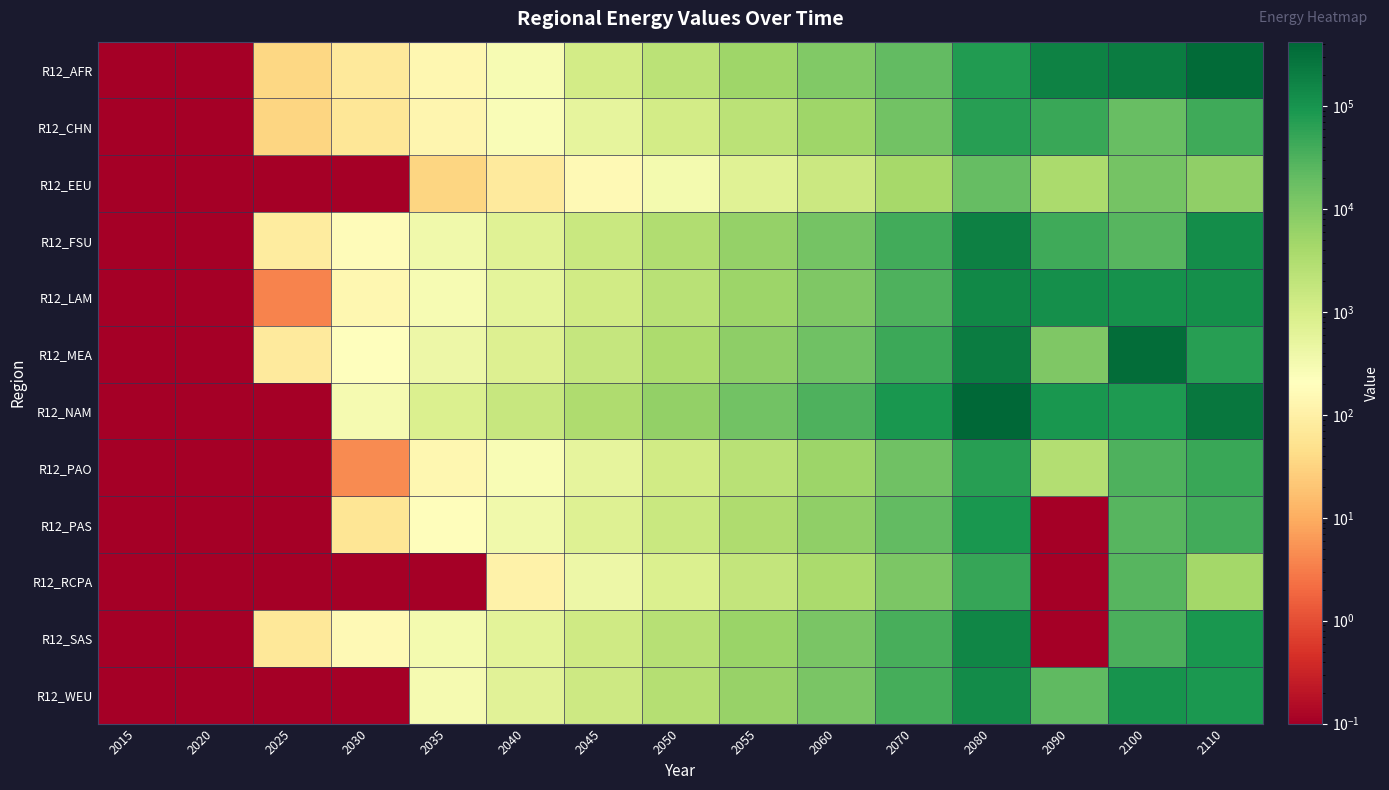

Which series has the largest range (max minus min)?

R12_NAM